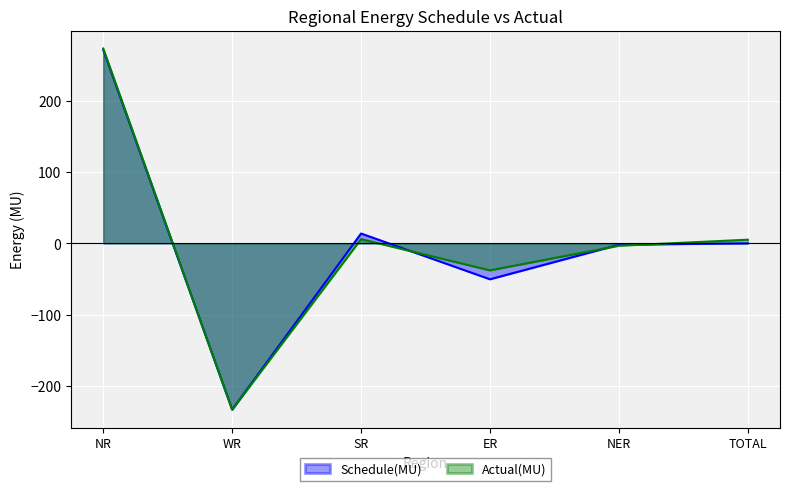

Reading left to right, transcribe all the data shown in this chart.

Schedule(MU): NR=271.6	WR=-233.1	SR=13.9	ER=-50.3	NER=-1.9	TOTAL=0.2
Actual(MU): NR=273.3	WR=-233.1	SR=6.0	ER=-37.8	NER=-3.2	TOTAL=5.2